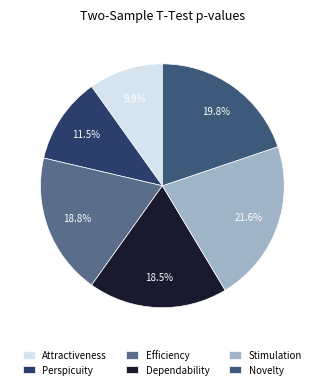

To the nearest percent, what is the difference between the Novelty and Efficiency slice percentages?

1%